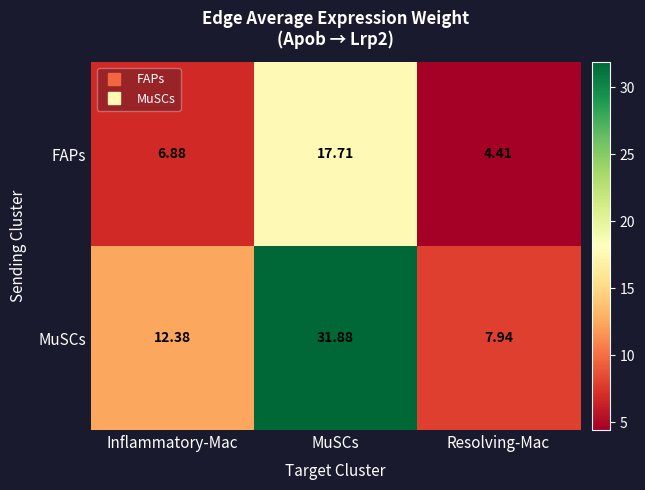

Which series has the largest total across all categories?

MuSCs